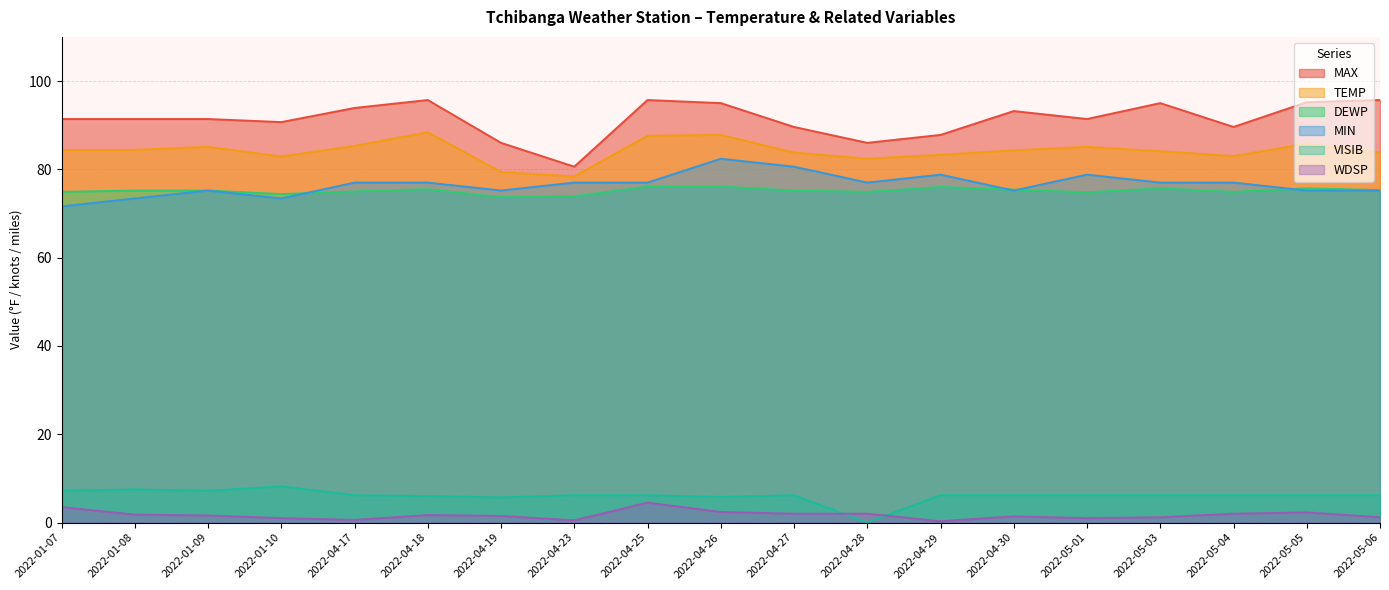

How many series are shown in this chart?

6